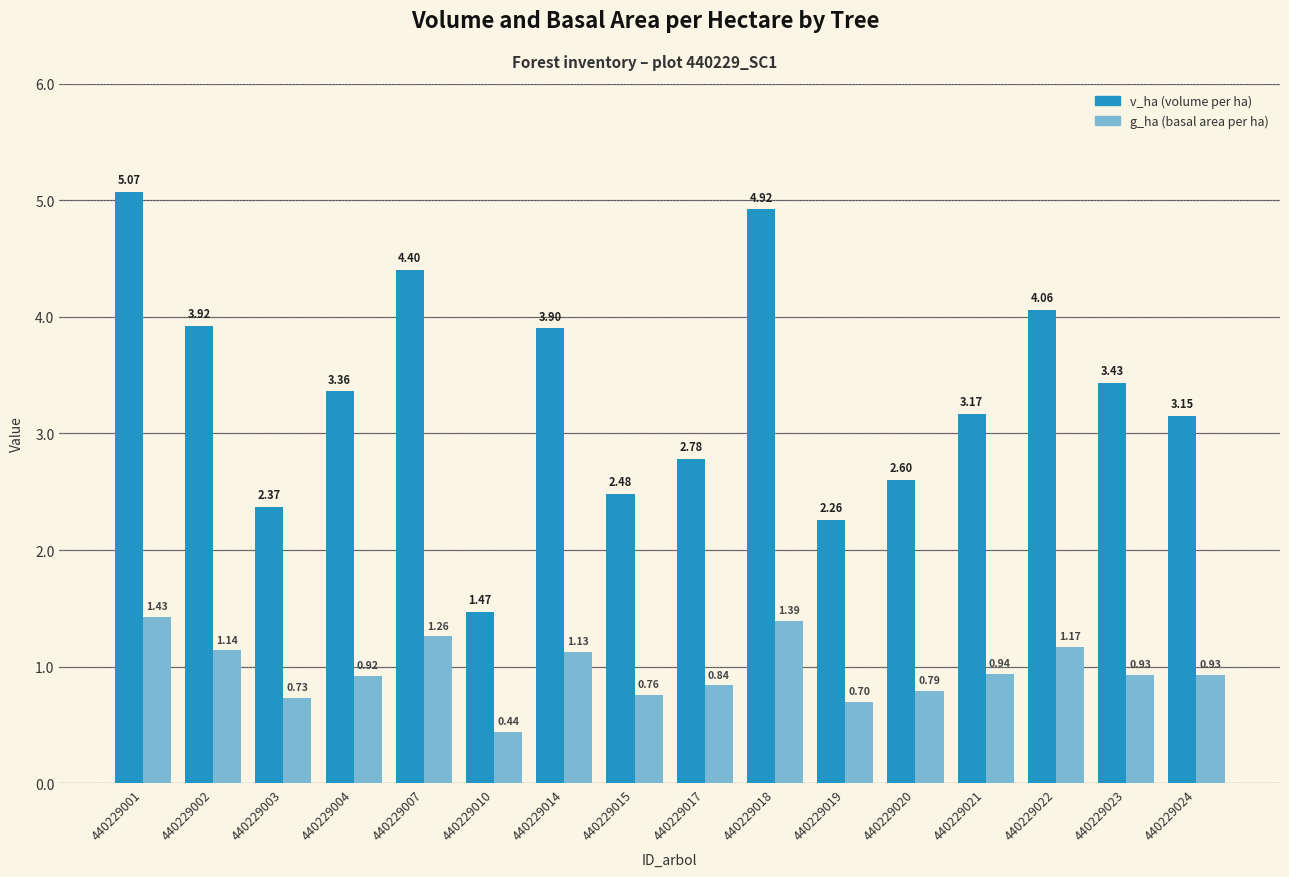

What is the total value across all series at 440229007?

5.7